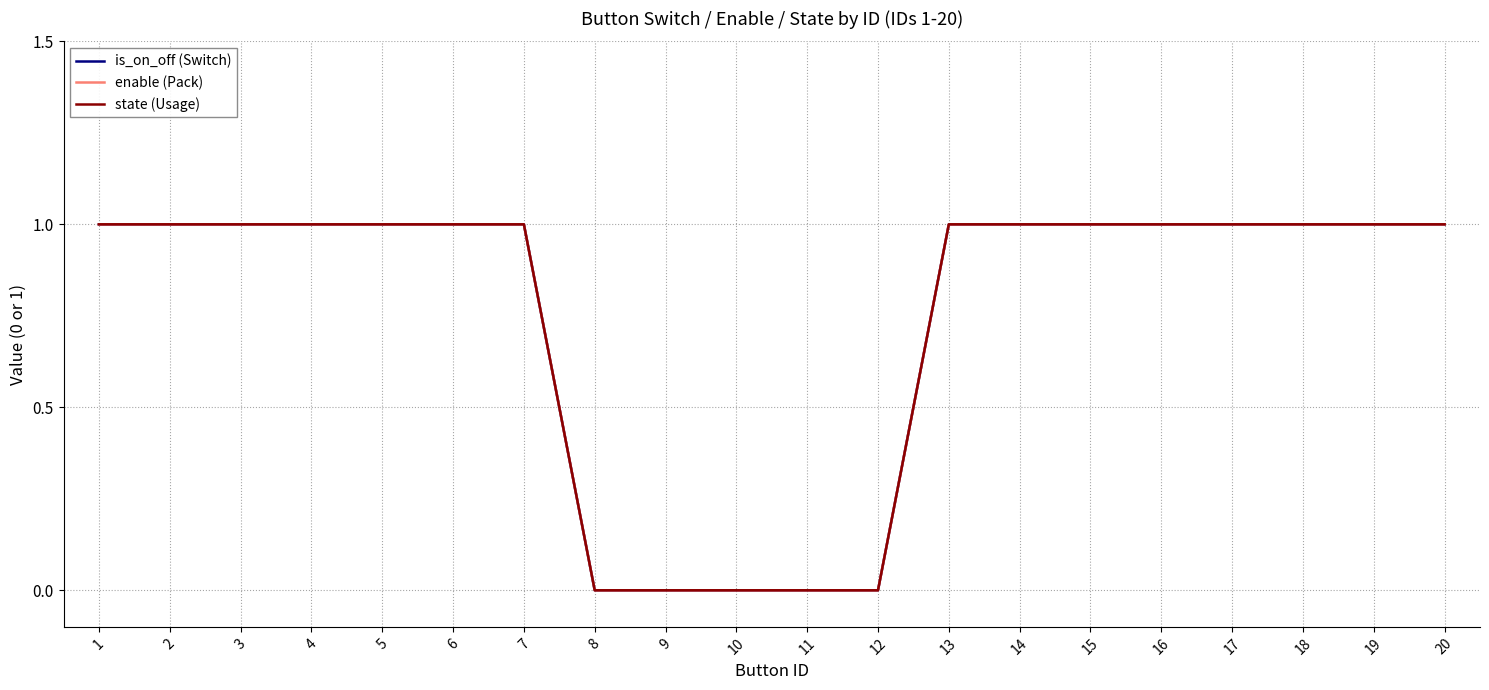

How many lines are shown in the chart?

3